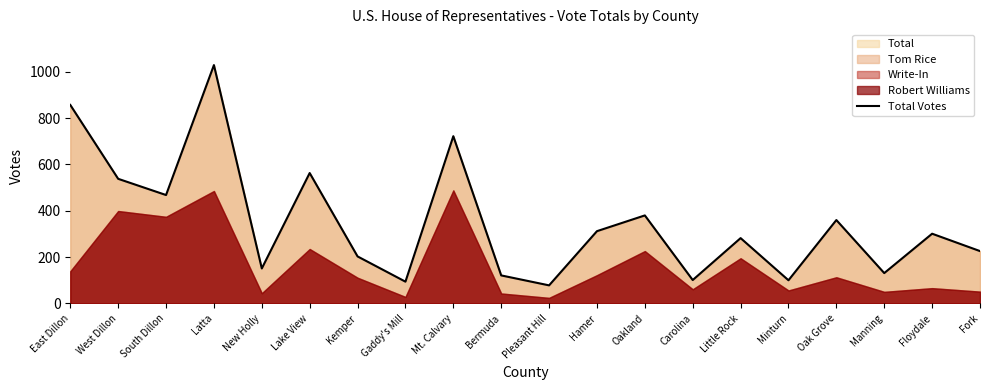

Between Bermuda and Gaddy's Mill, which is larger?

Bermuda